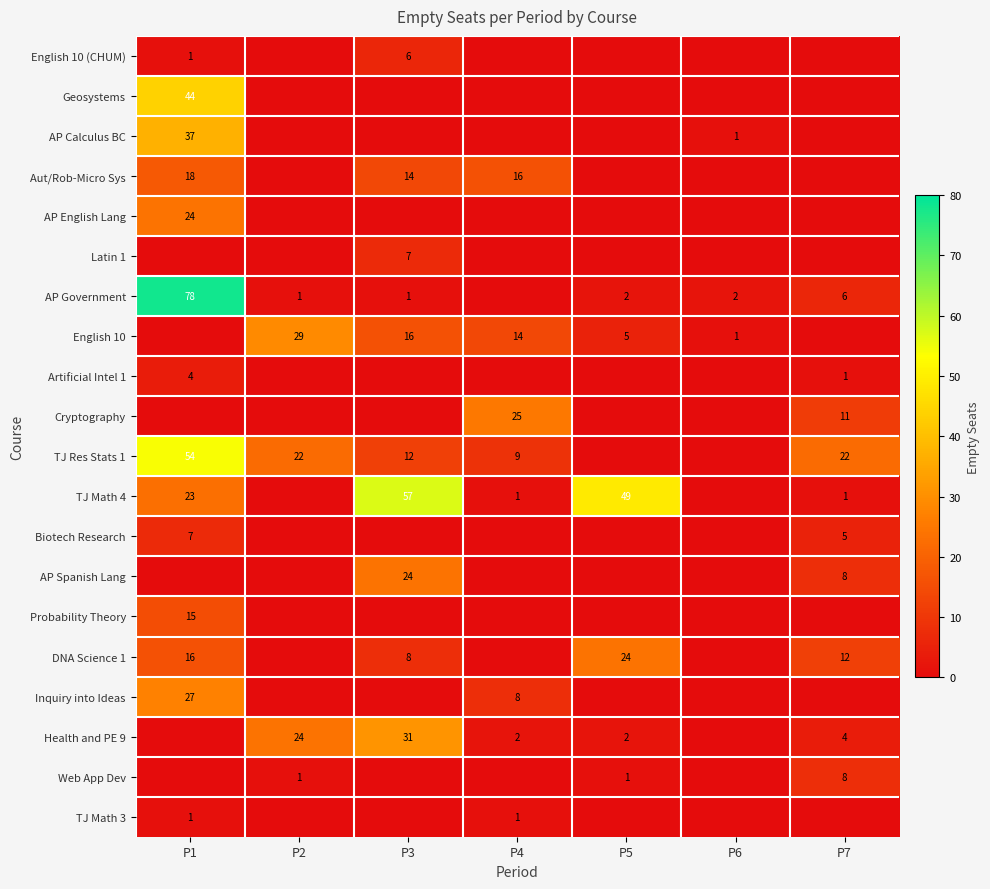

What is the total value across all series at P7?

78